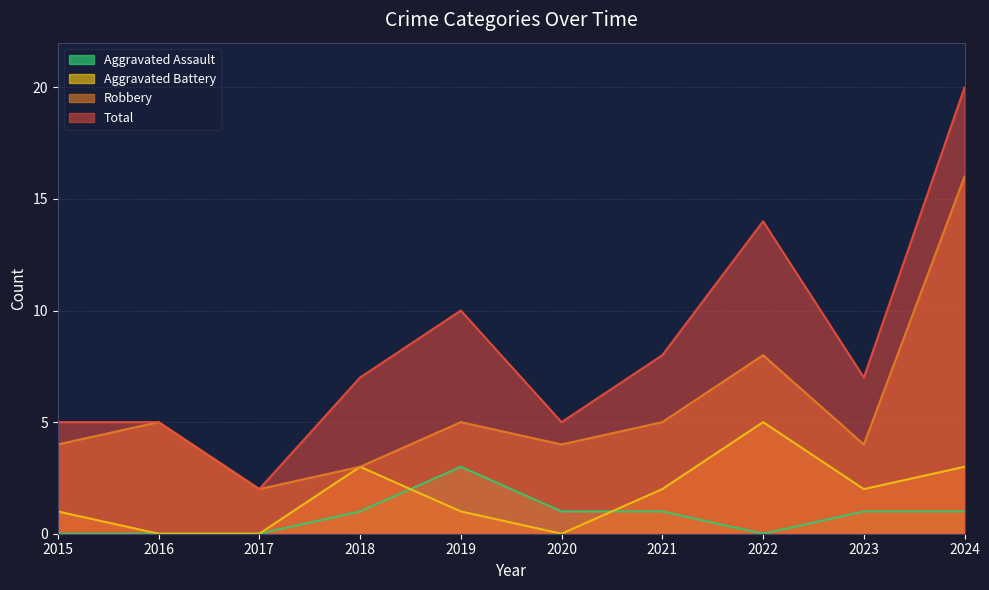

What is the greatest value displayed?

20